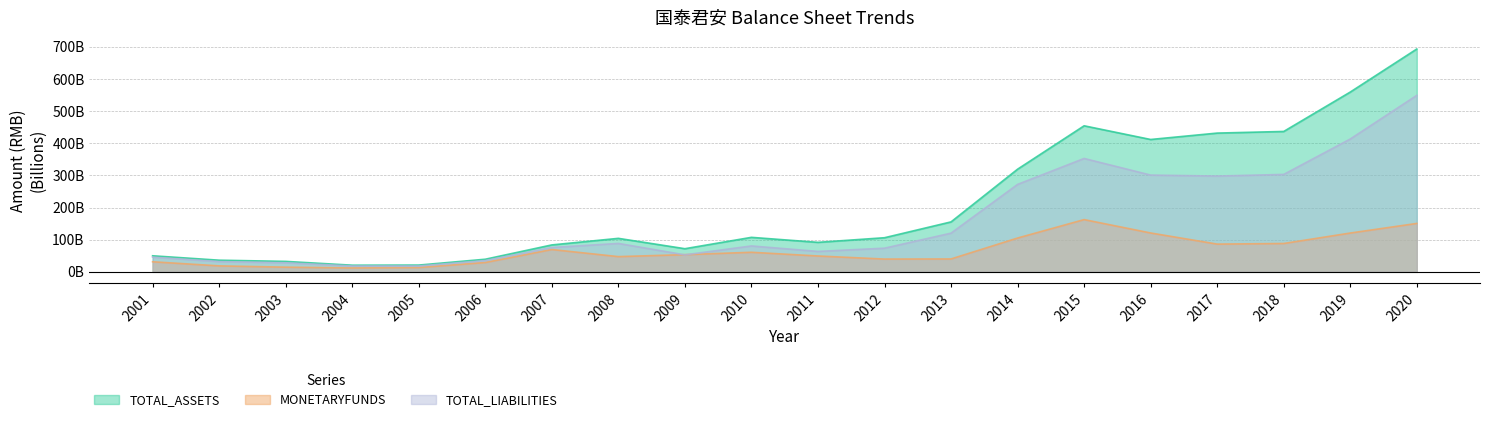

The value of TOTAL_LIABILITIES at 2004 is 18.3. True or false?

True